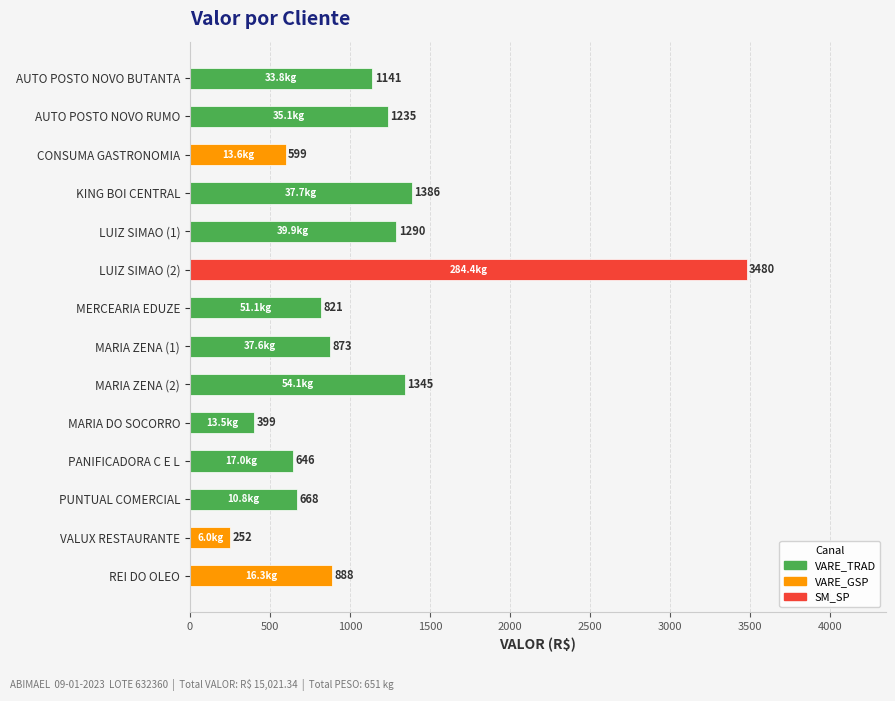

What position from the top is MARIA ZENA (1)?

8